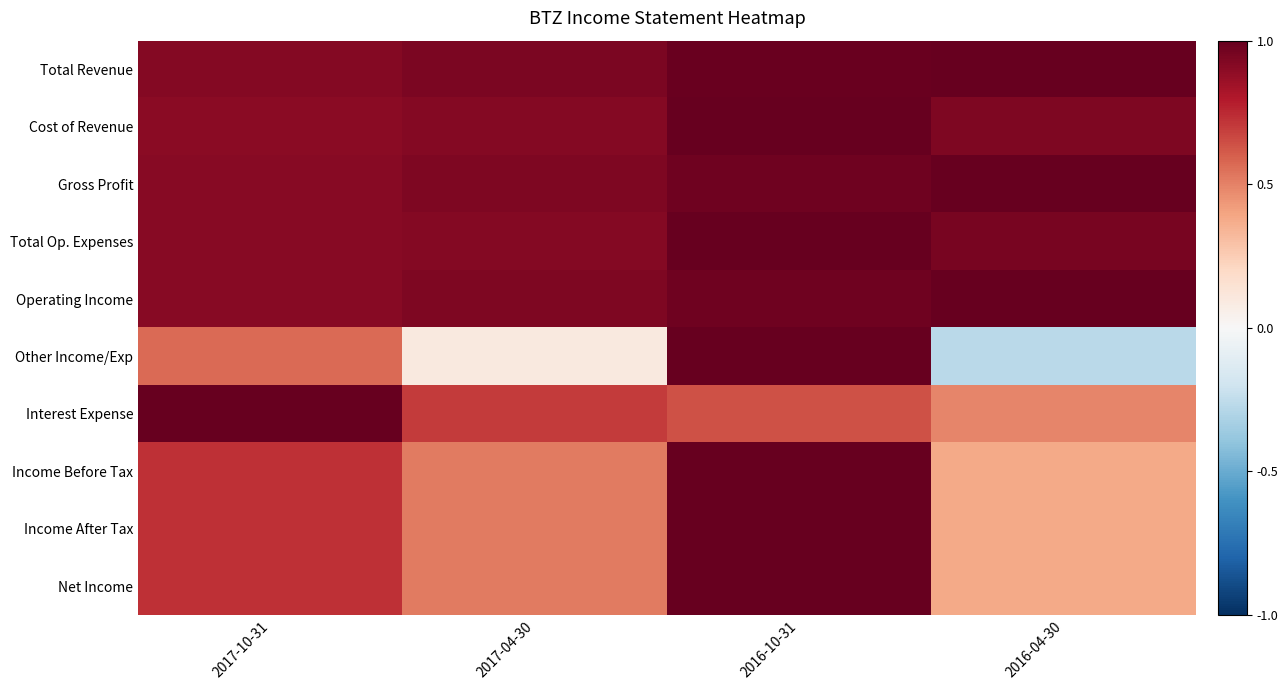

What is the total value across all series at 2016-04-30?

6.2